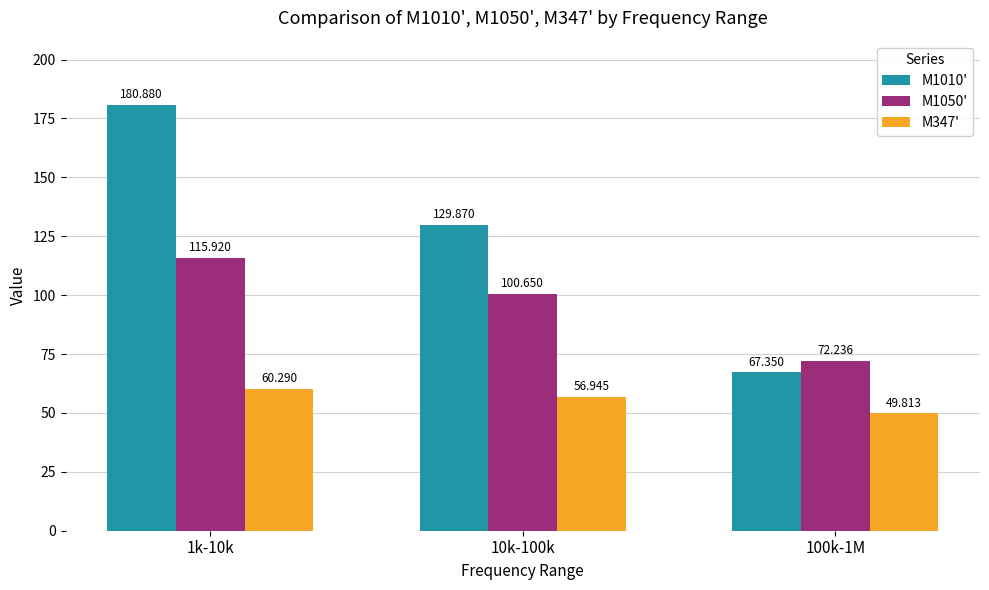

Is the value of M347' at 1k-10k greater than the value of M1050' at 1k-10k?

No